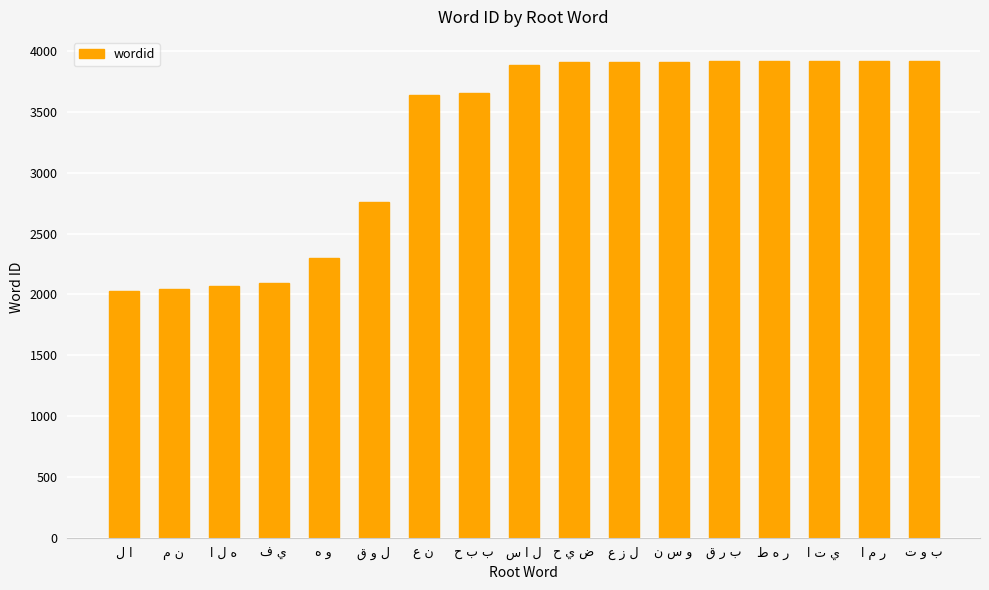

What is the maximum value shown in the chart?

3922